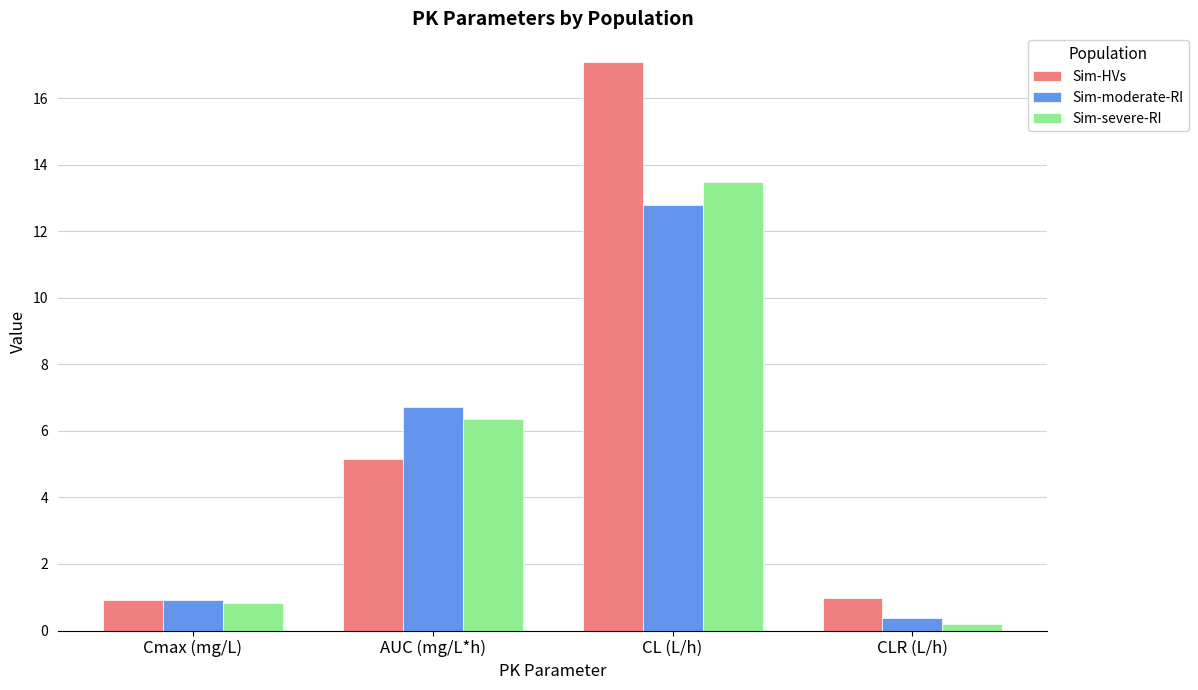

What is the value of the Sim-severe-RI bar at the 3rd from the left?

13.5